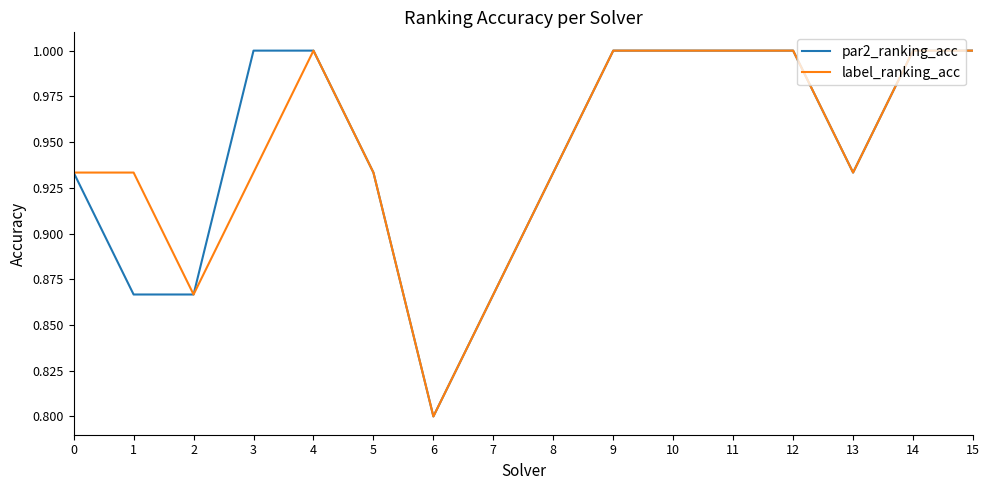

At which label does label_ranking_acc reach its minimum?

6